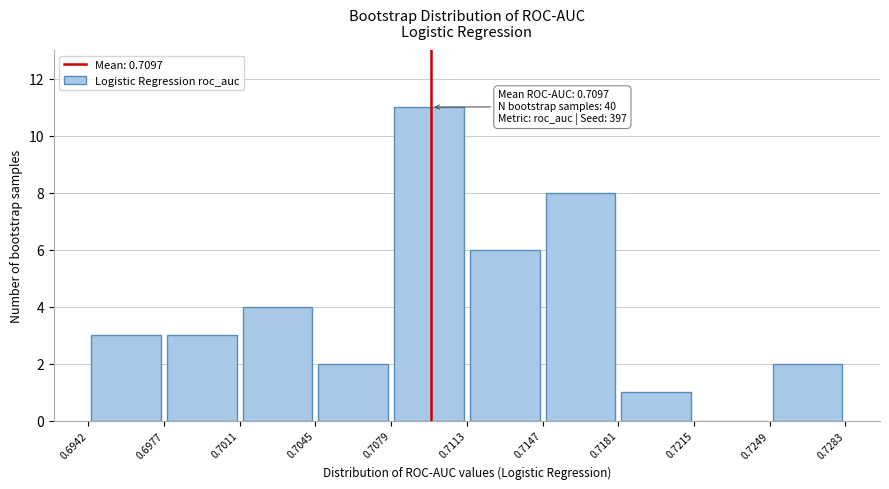

Which range on the x-axis has the tallest bar?

0.7079 to 0.7113